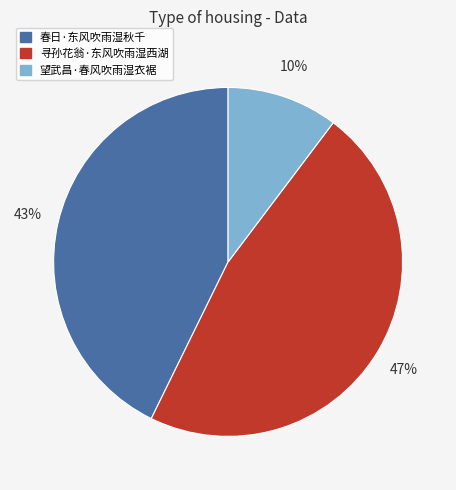

To the nearest percent, what is the difference between the largest and smallest slice percentages?

37%